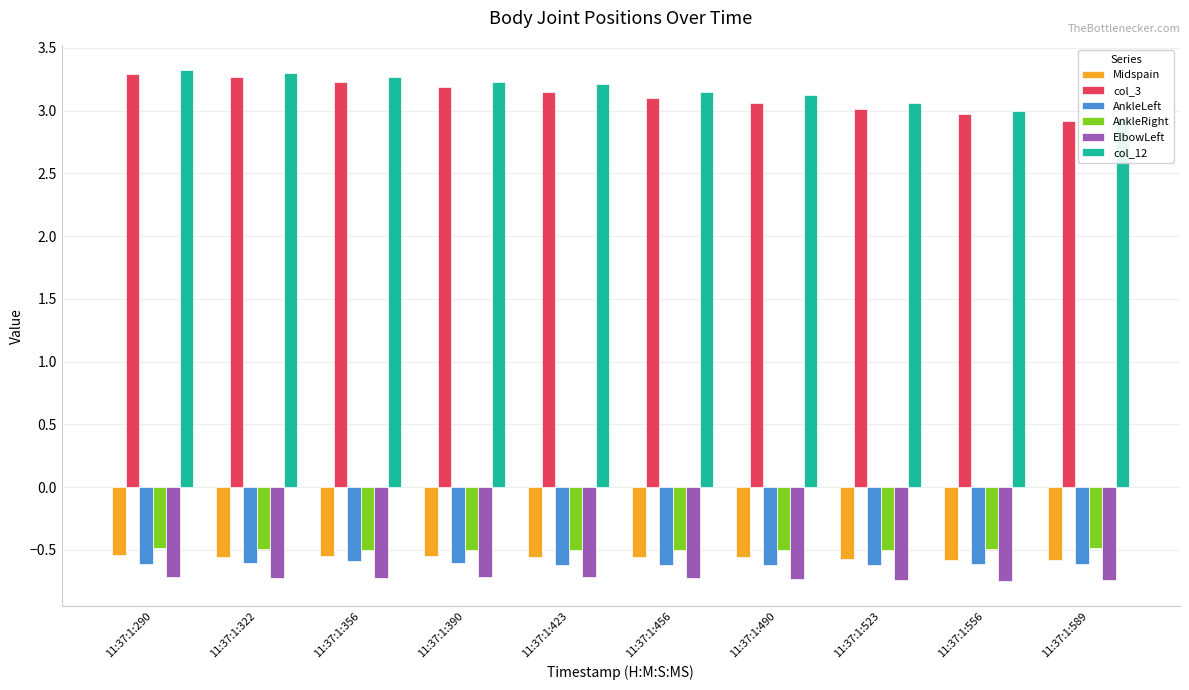

Is it true that AnkleLeft equals -0.6 at 11:37:1:290?

True